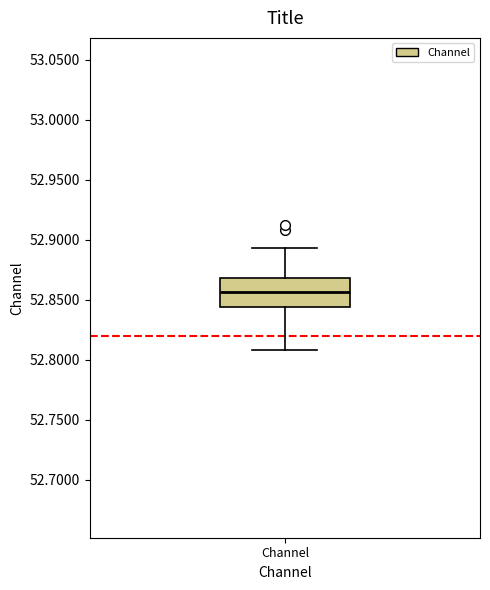

Where is the upper edge of the box for Channel on the y-axis? The values are not printed on the chart, so give them approximately, as read against the axis.

52.870